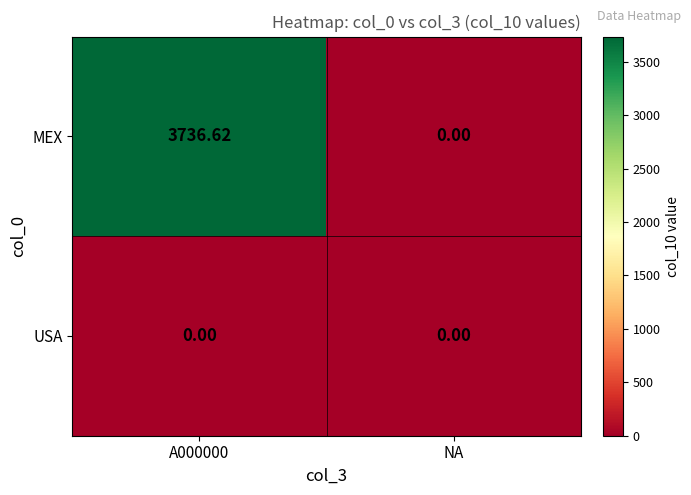

Rank the series at A000000 from lowest to highest value.

USA, MEX